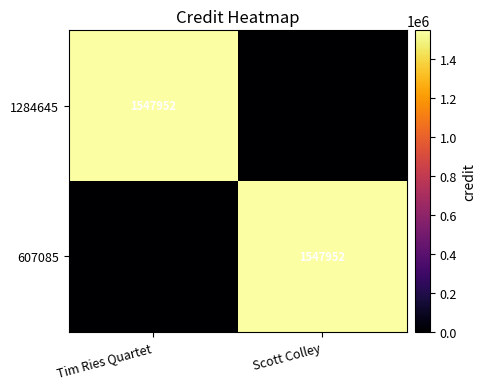

Which category has the lowest value across all series?

Scott Colley